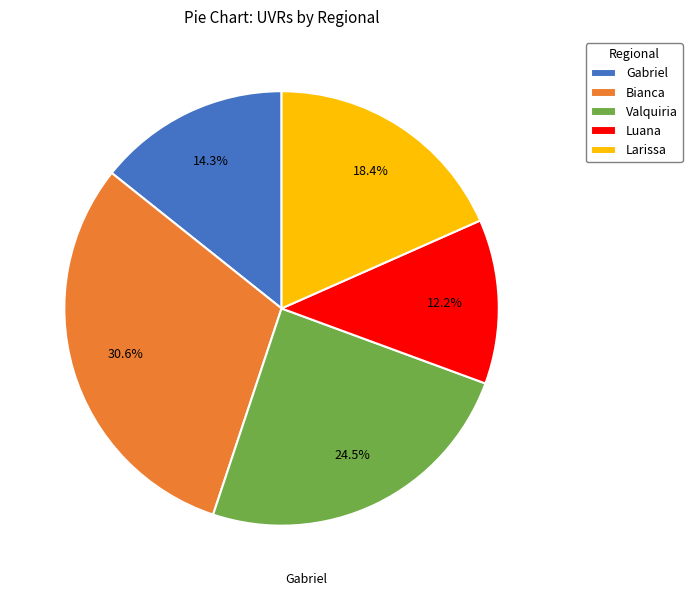

To the nearest percent, what portion does Larissa represent?

18%